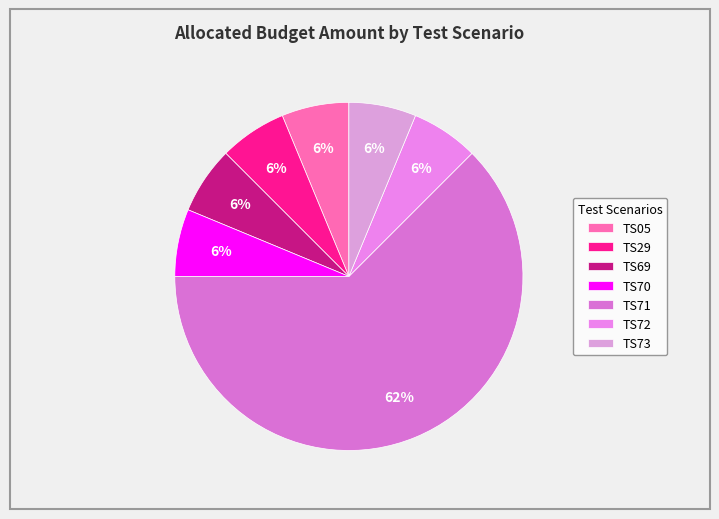

Count the number of slices in the pie.

7